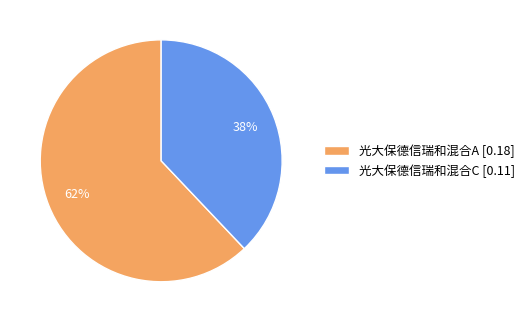

True or false: 光大保德信瑞和混合C accounts for 38% of the total.

True